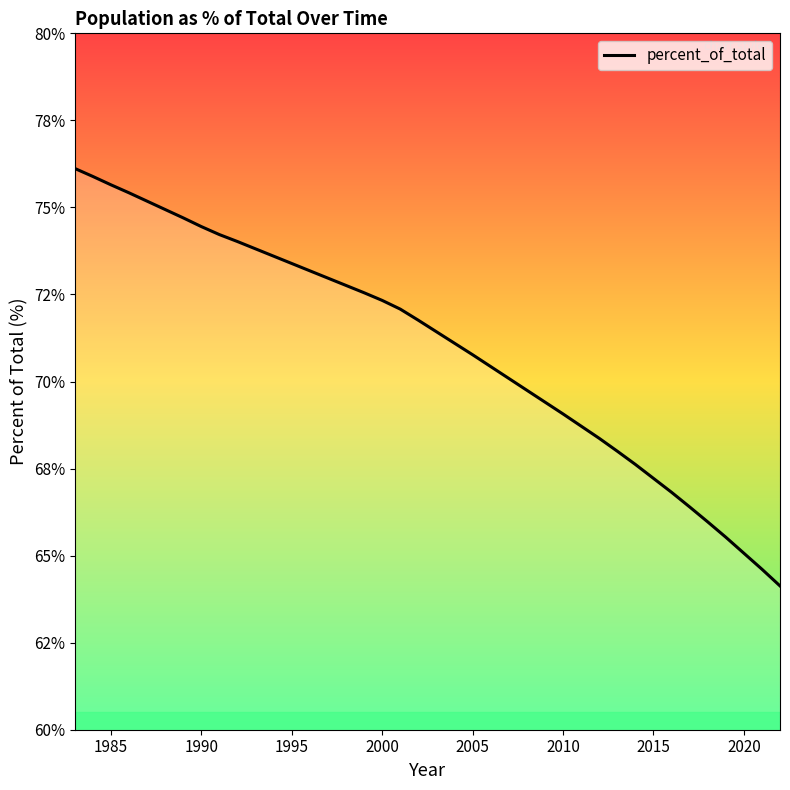

What is the sum of all values?

2839.5